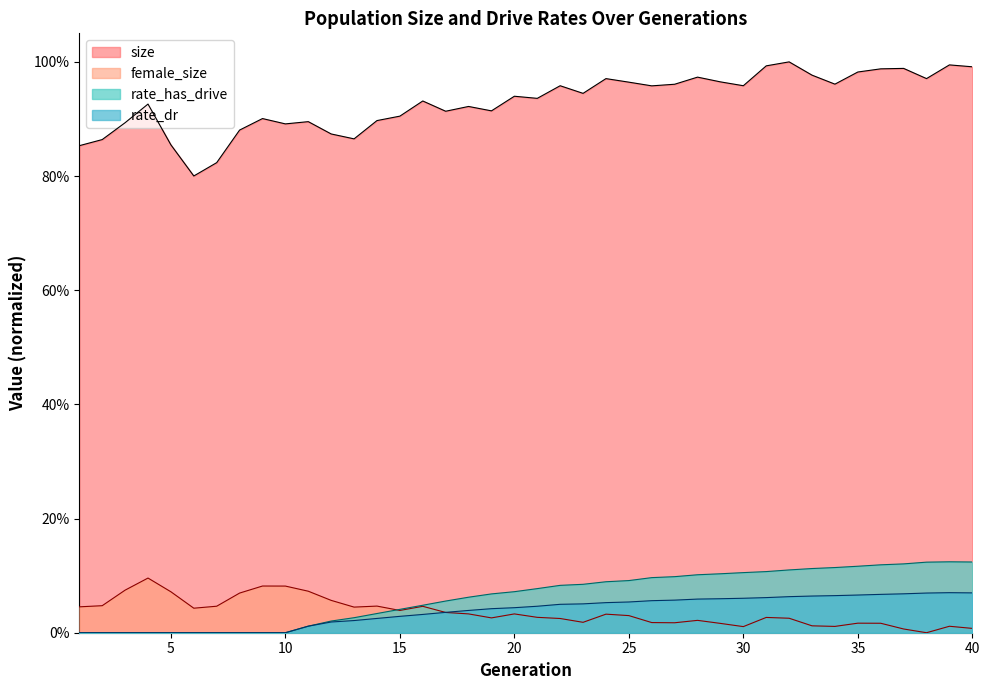

True or false: size and rate_dr intersect in this chart.

False